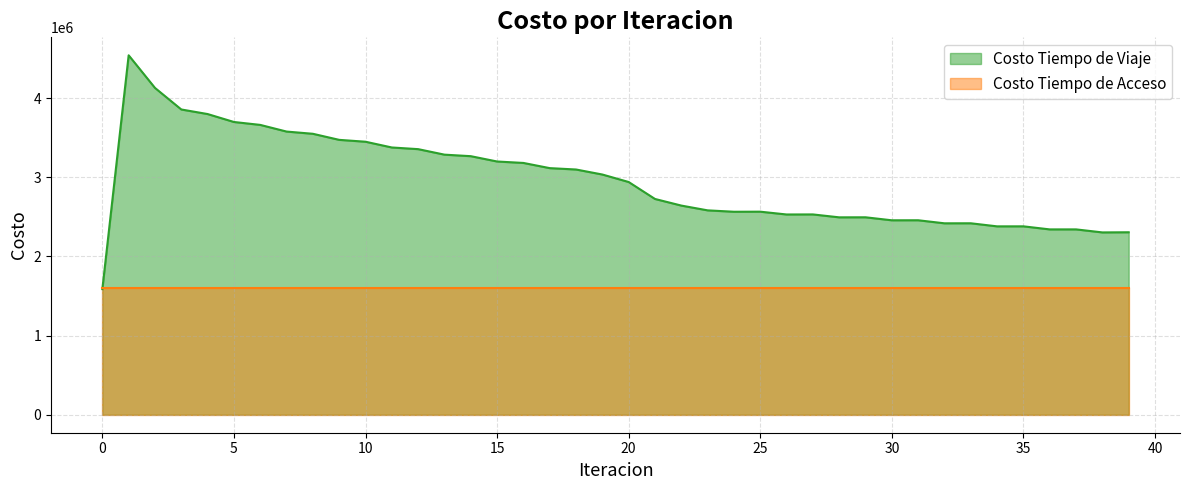

True or false: there are more than 1 points higher than both neighbors.

True